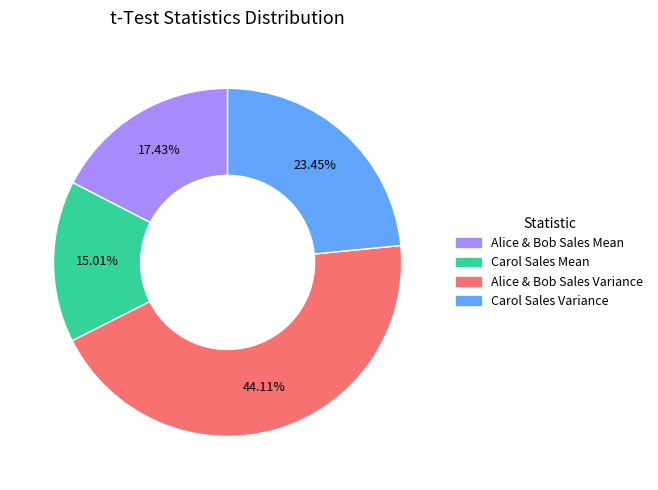

What is the ratio of the value at Carol Sales Mean to the value at Carol Sales Variance?

0.6